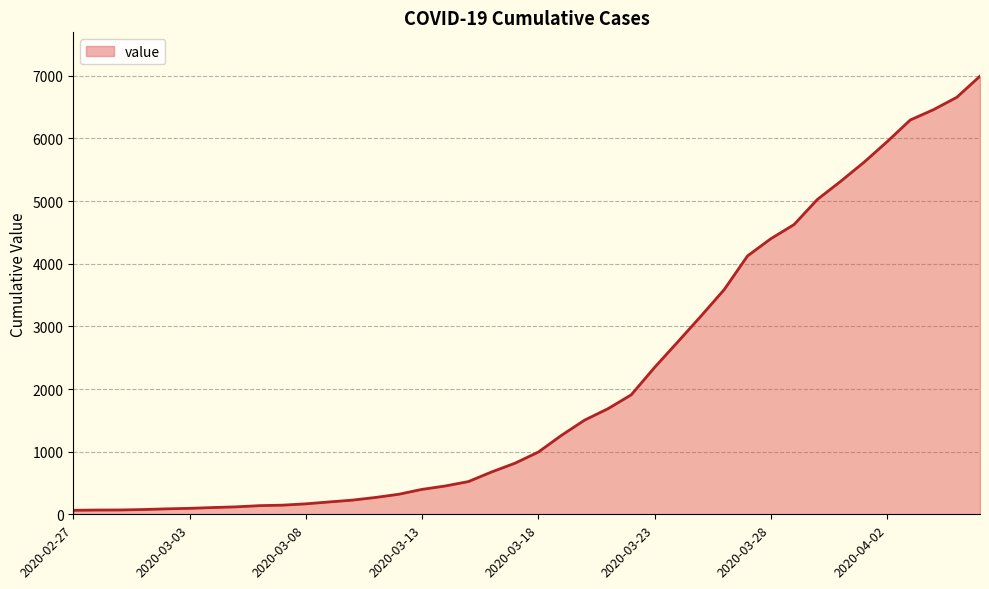

What is the maximum value shown in the chart?

6995